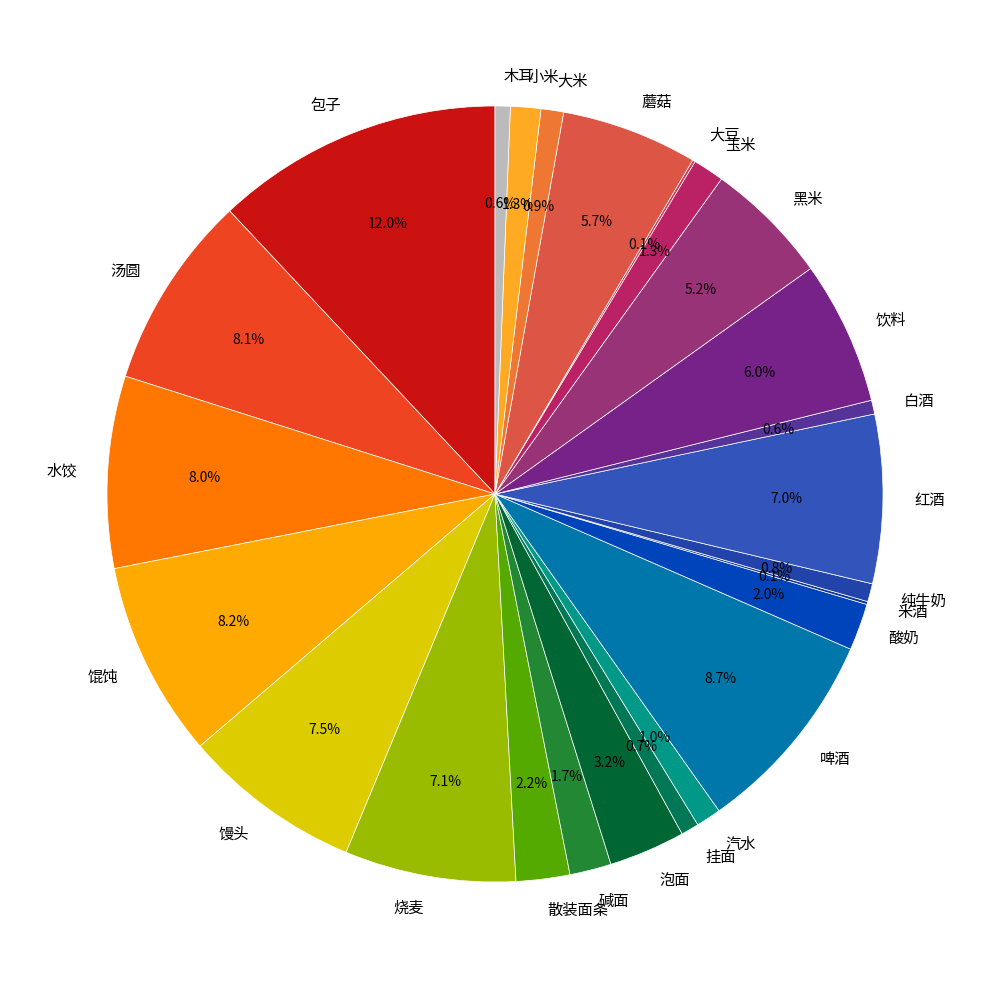

What percentage is the 汽水 slice, to the nearest percent?

1%